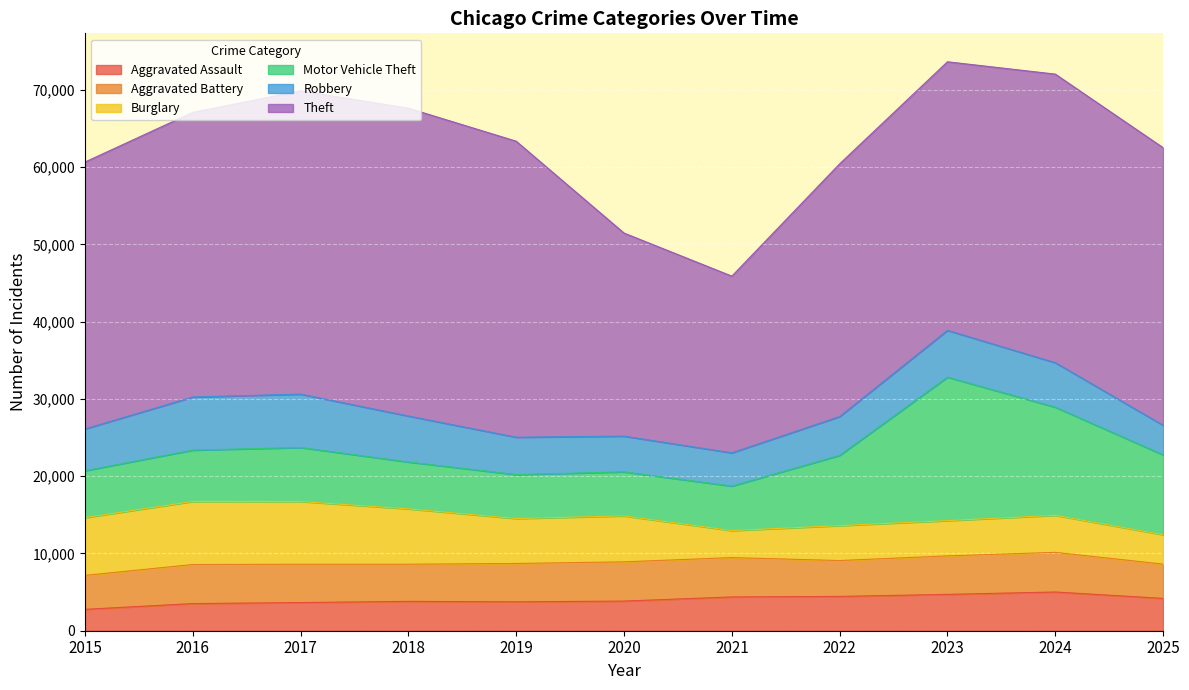

Is it true that Burglary equals 5413 at 2025?

False